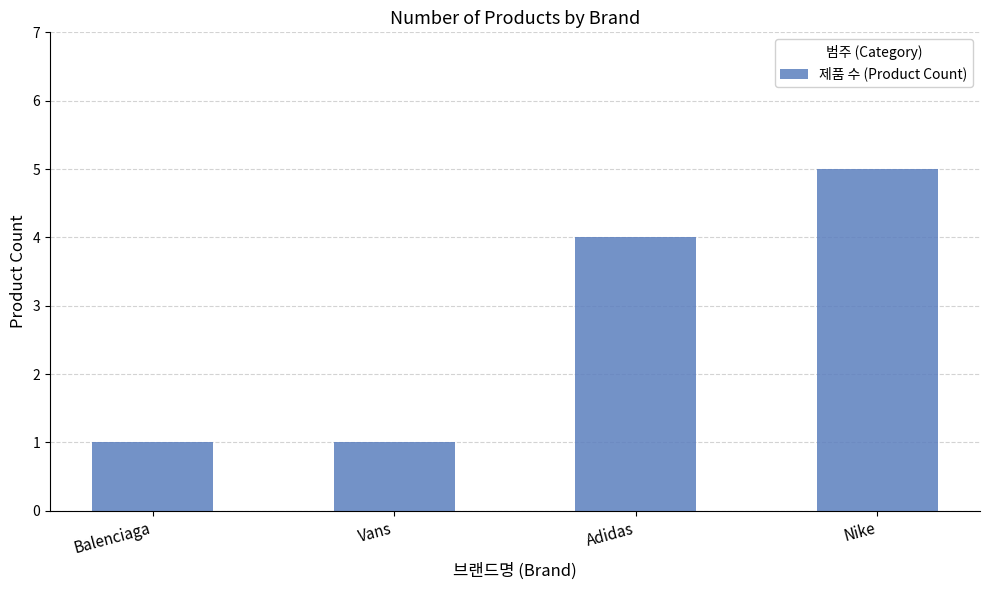

Reading right to left, list all the values displayed in this chart.

Nike=5	Adidas=4	Vans=1	Balenciaga=1